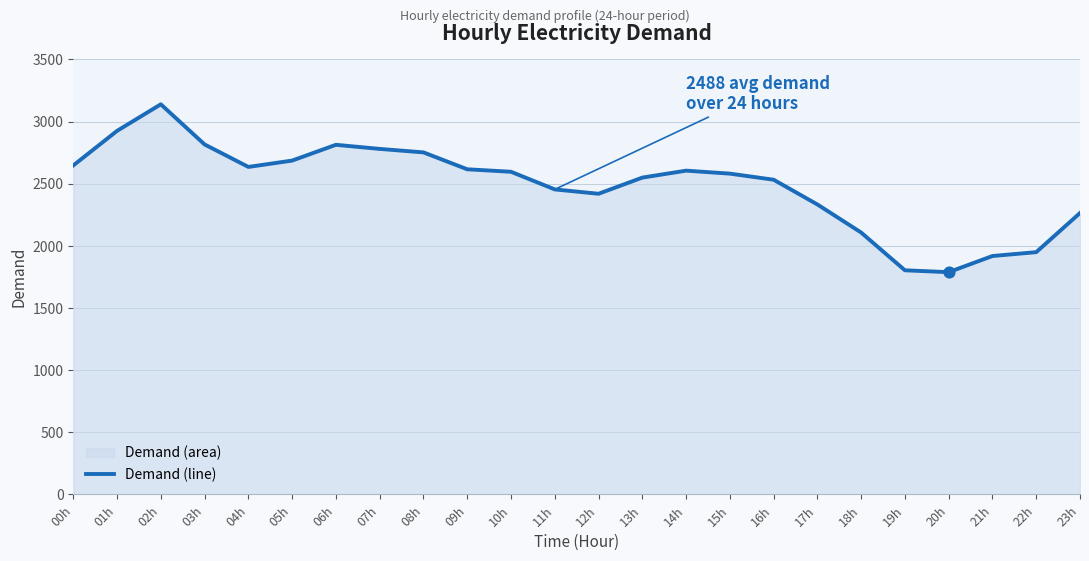

Which has a higher value, 01h or 23h?

01h